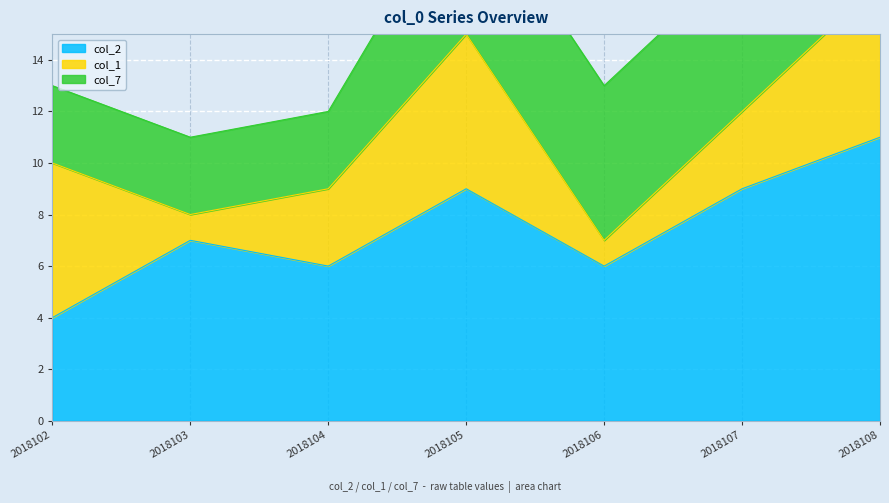

Rank the series at 2018104 from highest to lowest value.

col_2, col_1, col_7